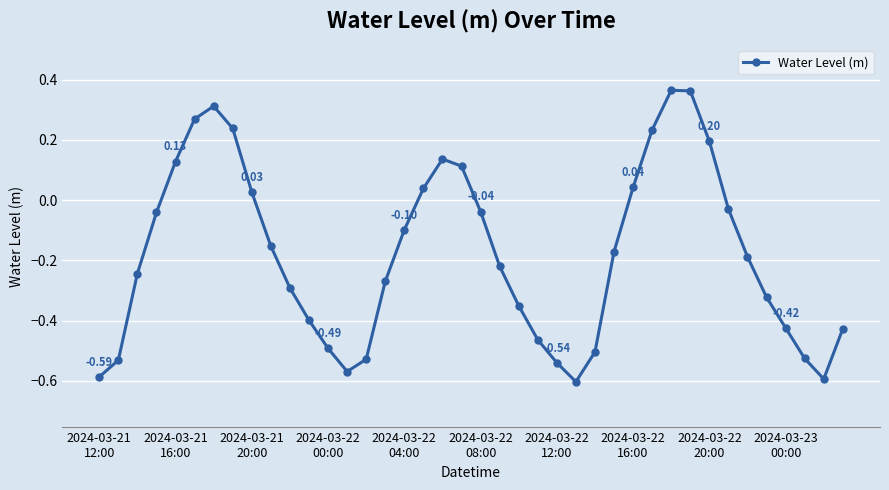

What is the difference between the maximum and minimum values?

1.0